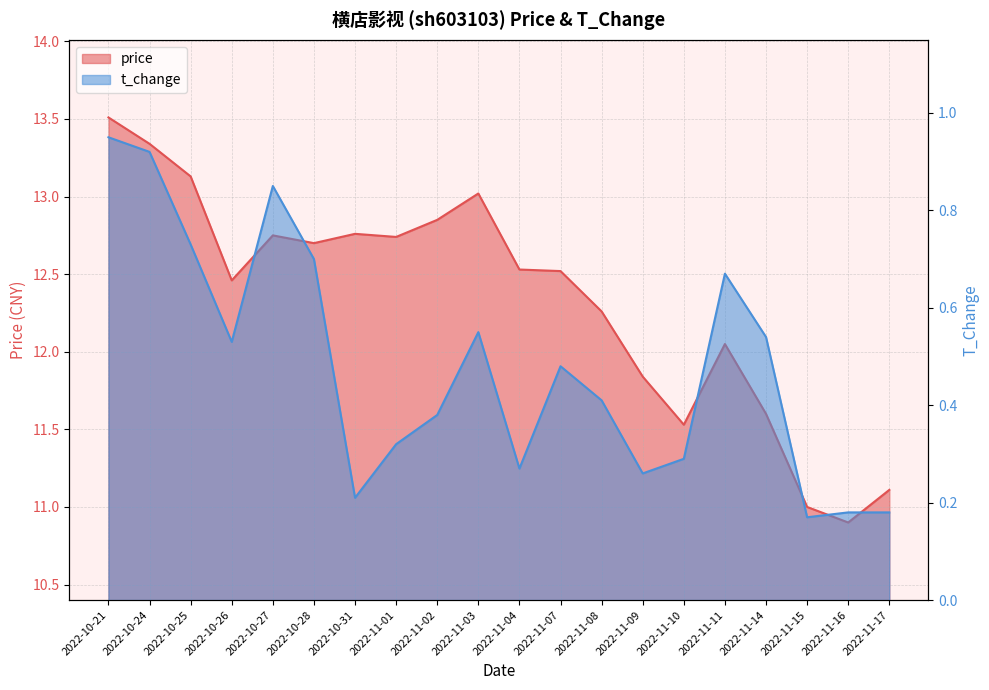

What is the total value across all series at 2022-11-03?

13.6